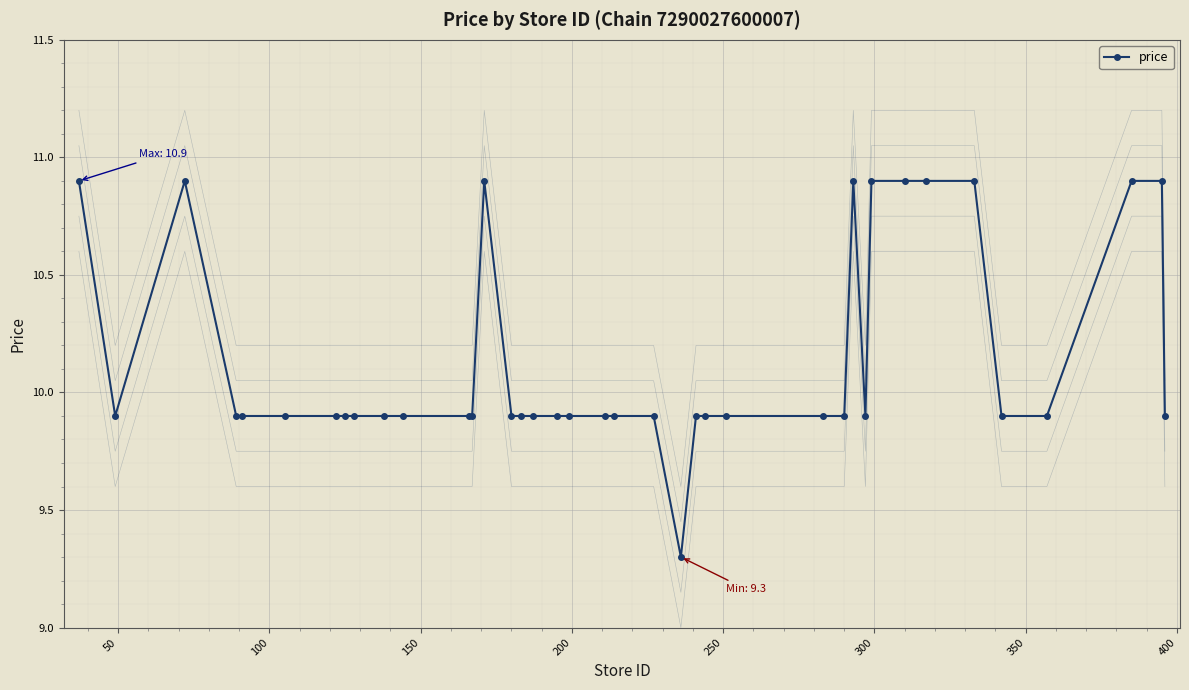

What is the sum of all values?

395.5